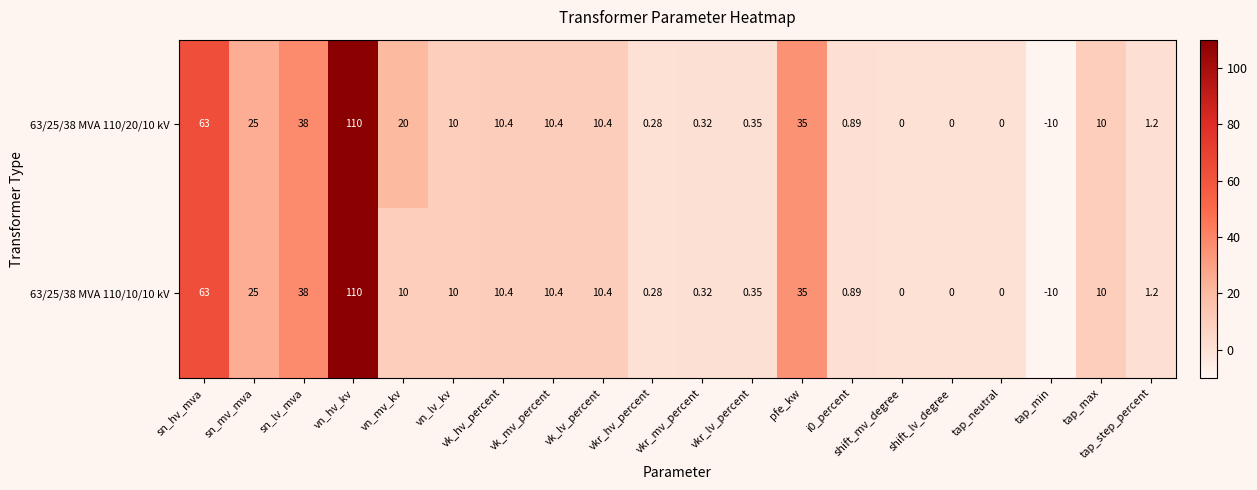

Is the value of 63/25/38 MVA 110/20/10 kV at tap_min greater than the value of 63/25/38 MVA 110/10/10 kV at tap_step_percent?

No